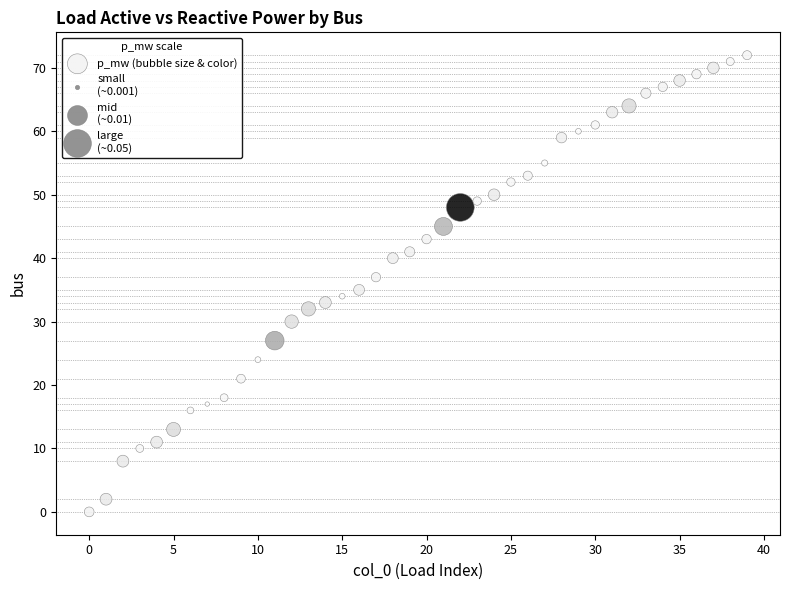

What is the range of Y values (max minus min)?

72